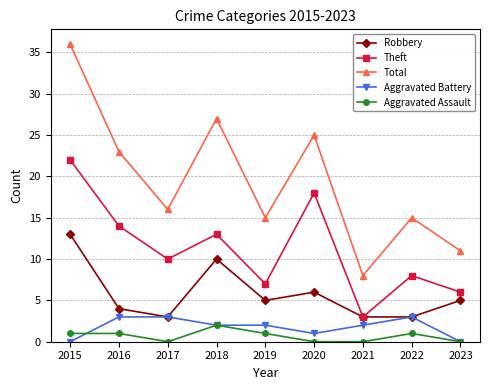

True or false: Aggravated Battery has more than 0 points higher than both neighbors.

True